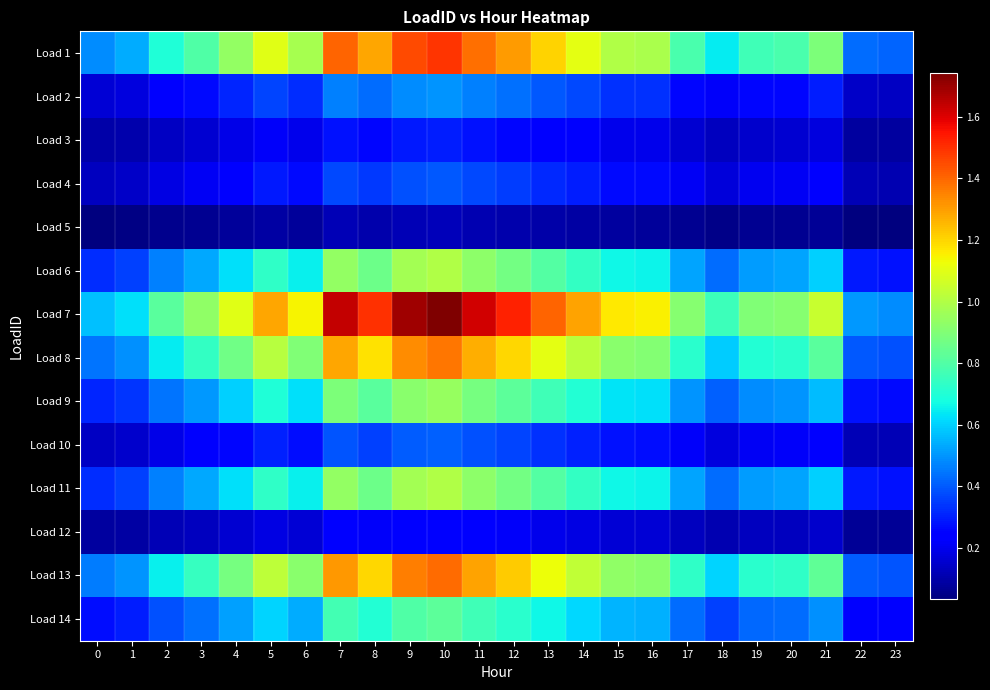

Between 22 and 16, which is larger?

16